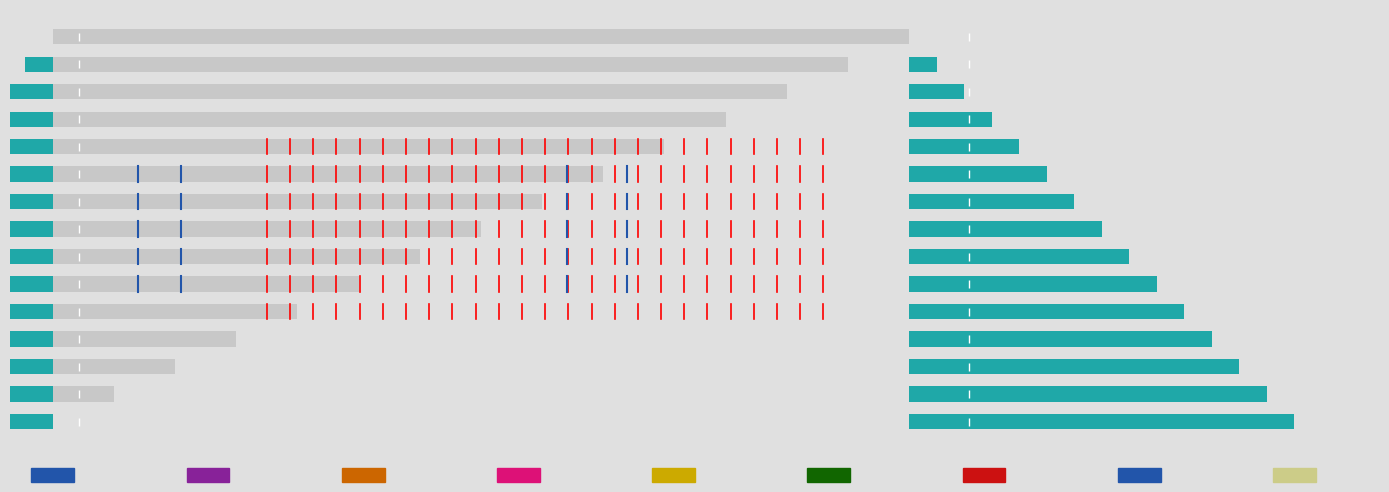

What is the difference between the highest and lowest values at 8?

7.6